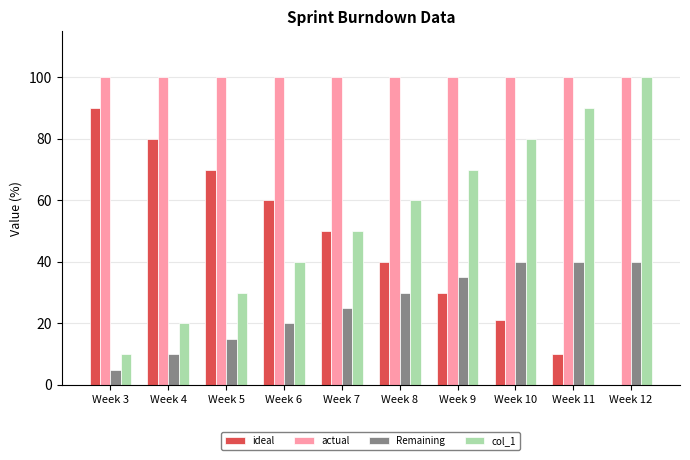

Is the value of Remaining at Week 12 greater than the value of actual at Week 5?

No